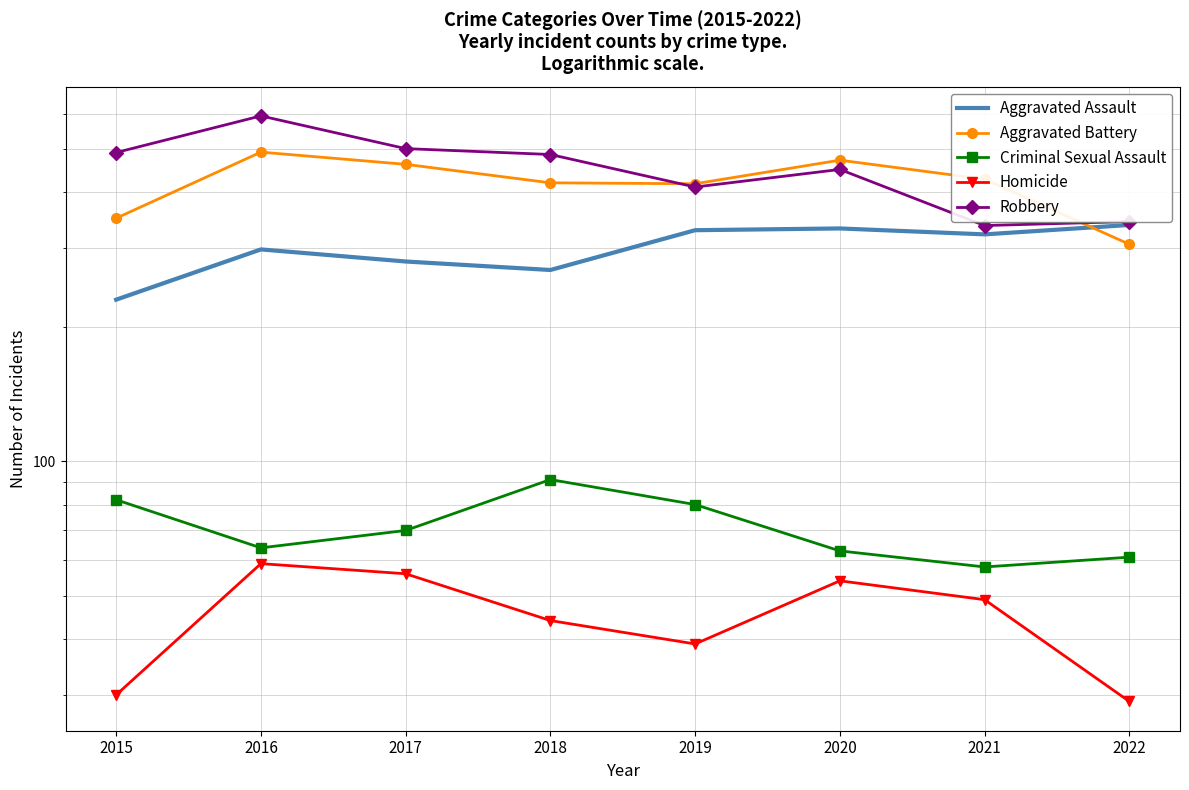

The value of Robbery at 2015 is 845. True or false?

False